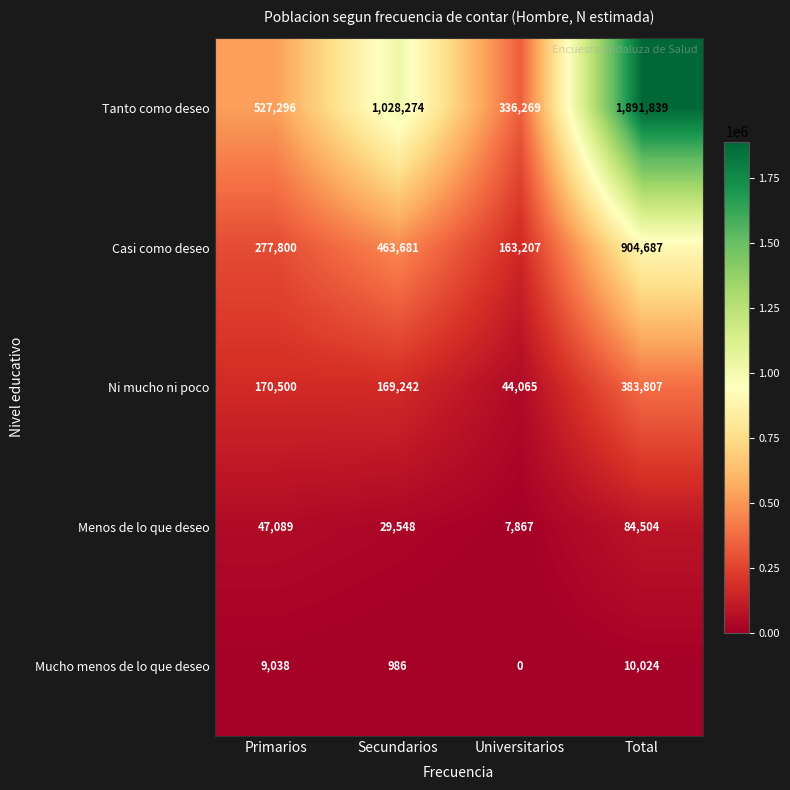

What is the difference between the highest and lowest values at Primarios?

518258